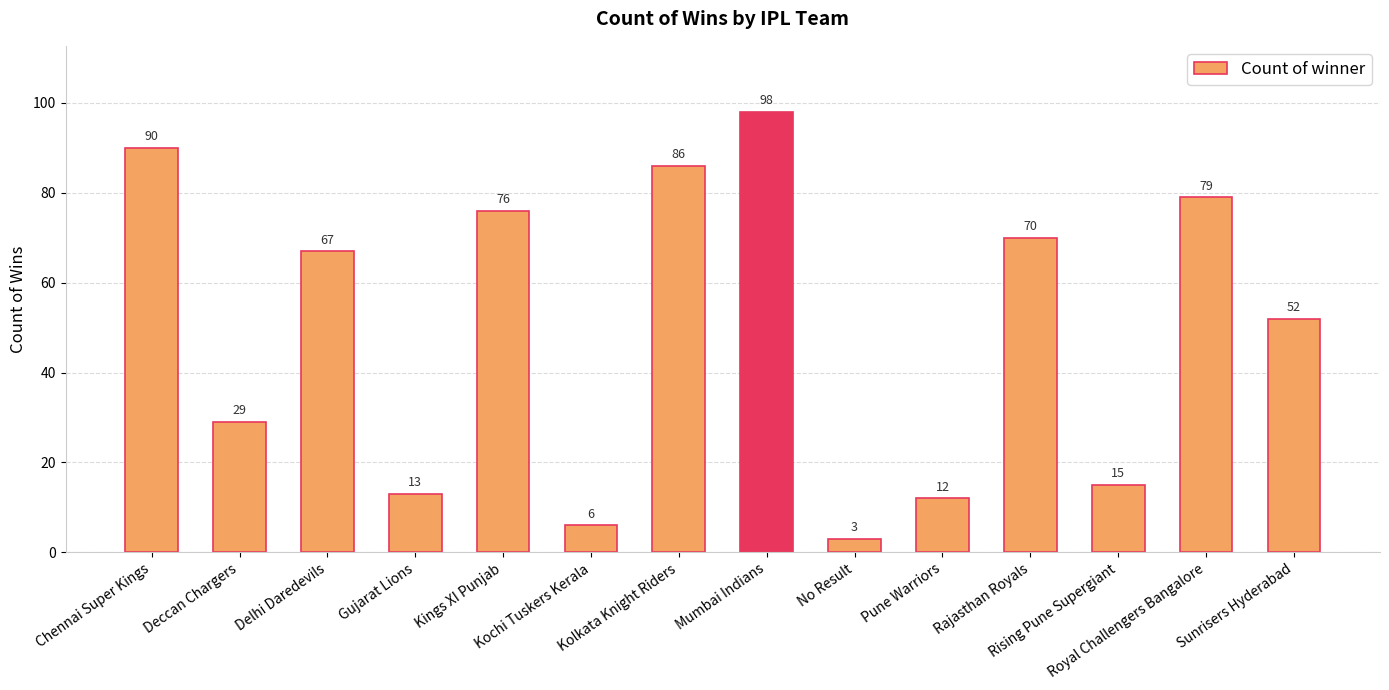

Count the number of data series in this chart.

1